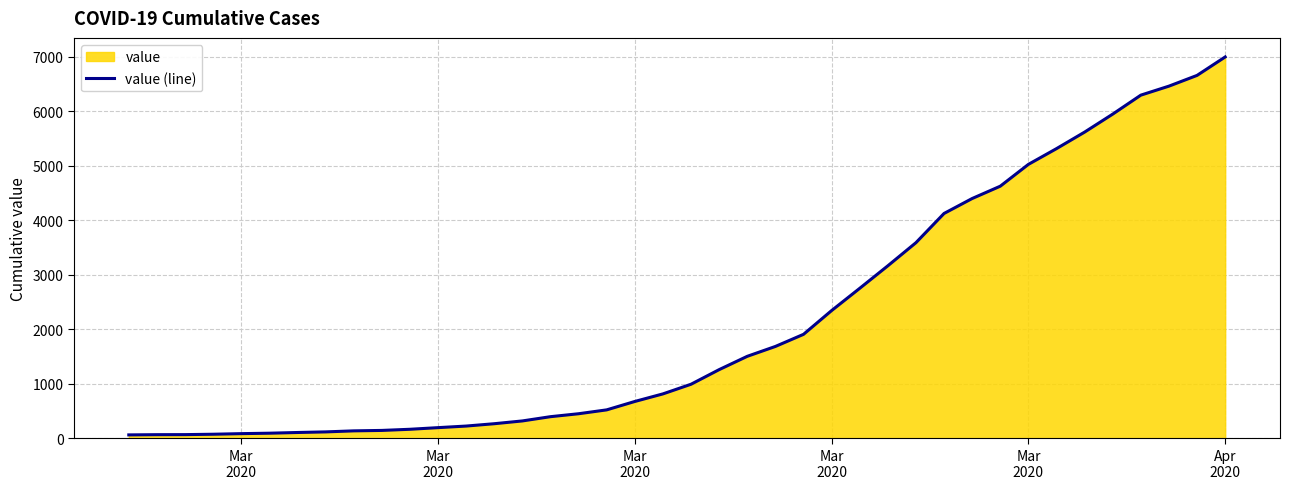

Reading left to right, extract all data points from this chart.

64	68	69	76	87	95	108	119	138	146	167	197	226	269	320	398	452	523	677	816	993	1261	1505	1686	1908	2344	2752	3165	3589	4125	4399	4625	5025	5314	5617	5947	6295	6460	6657	6995